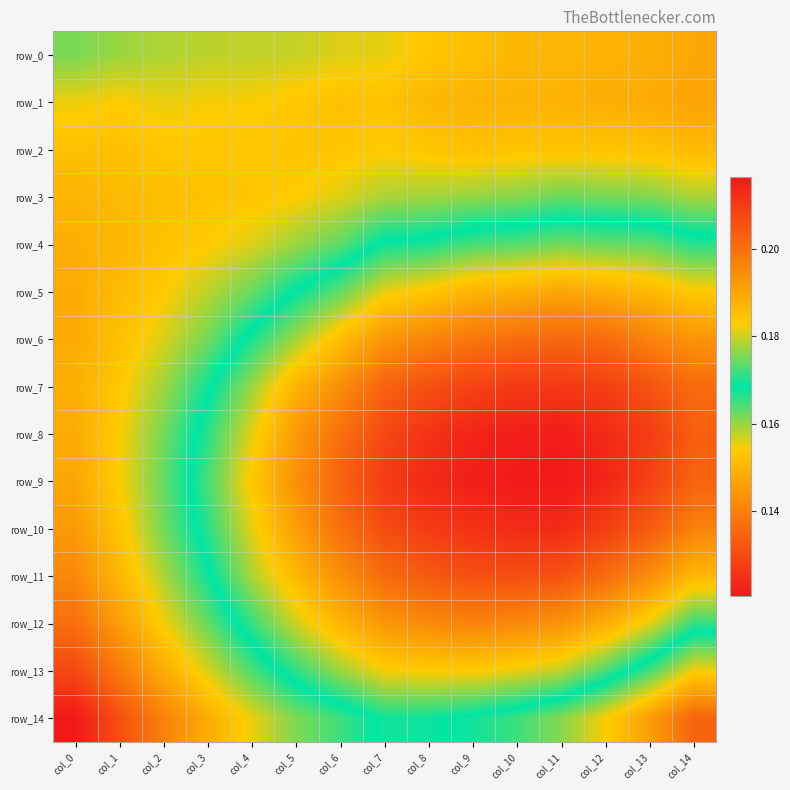

Is the value of row_6 at col_8 greater than the value of row_2 at col_1?

No